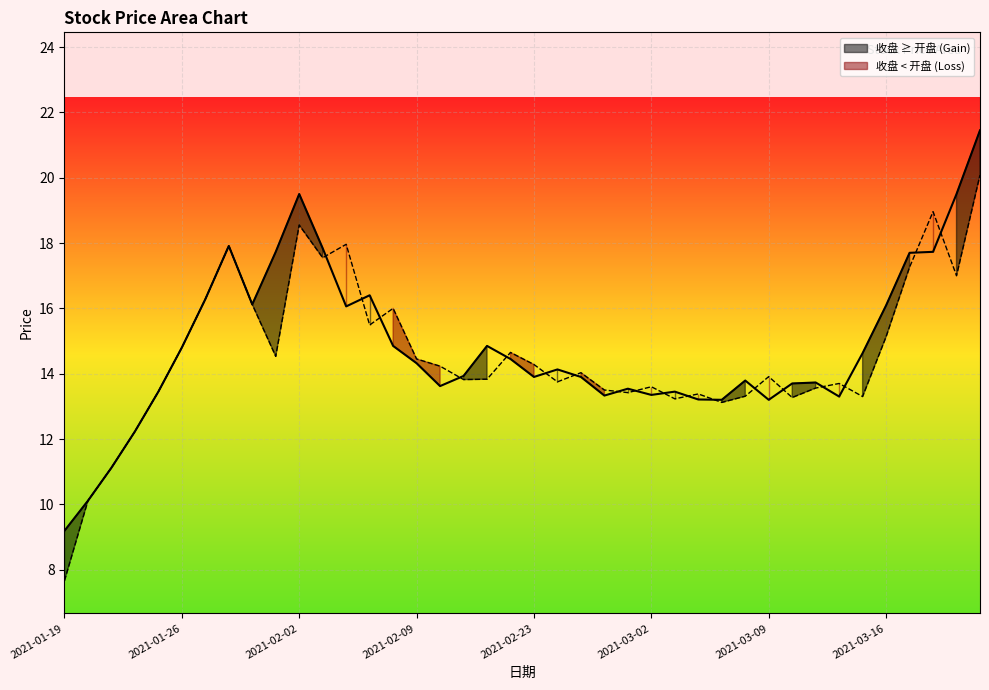

Which series ends up on top after the final intersection of 开盘 and 收盘?

收盘